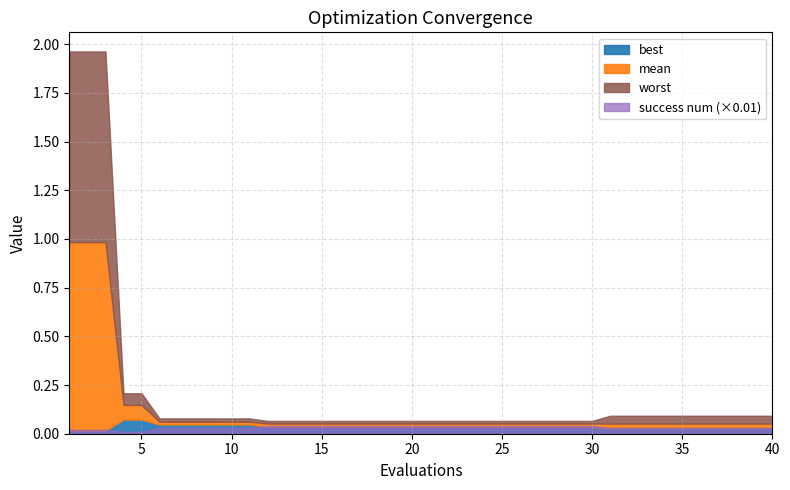

True or false: worst has more than 2 interior local peaks.

False